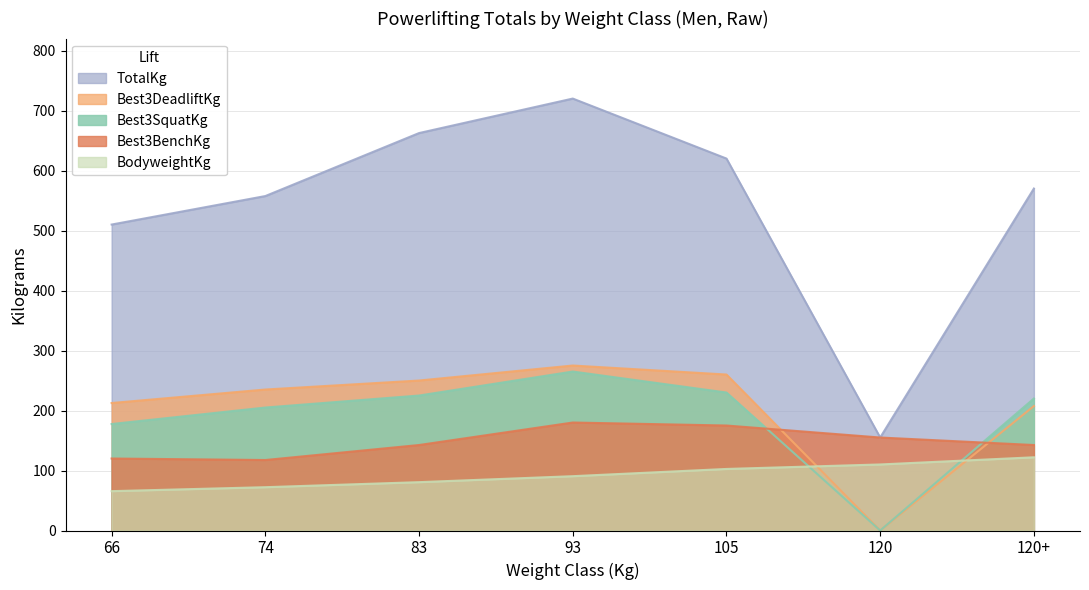

True or false: Best3SquatKg and TotalKg cross at least once.

False